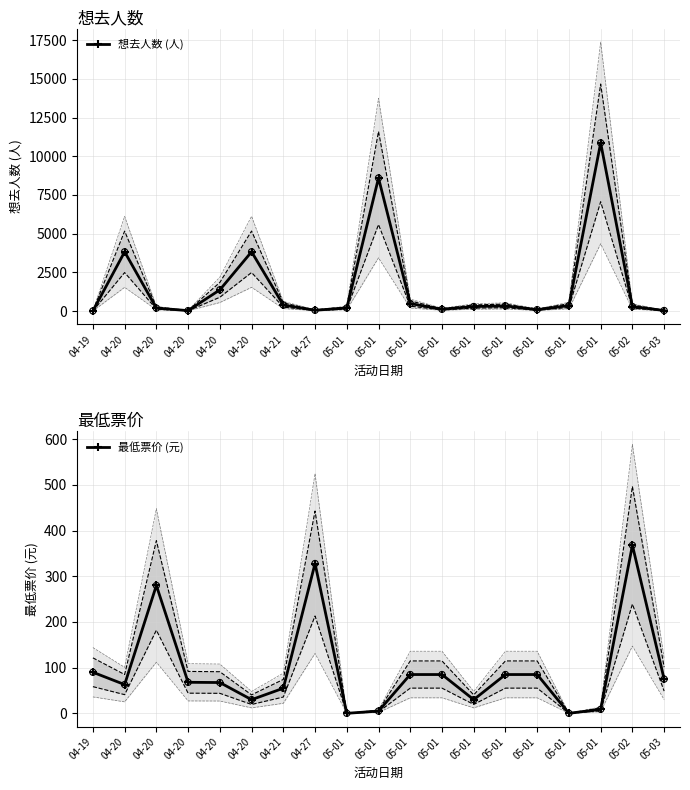

Which series has the largest Y range (max minus min)?

想去人数 (人)